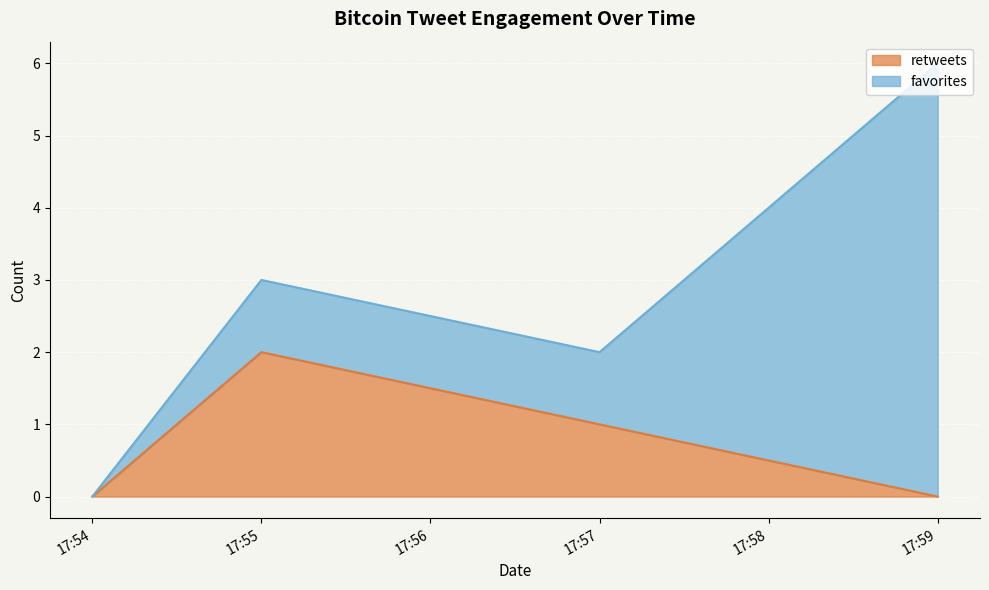

At which category is the sum across all series the highest?

17:59